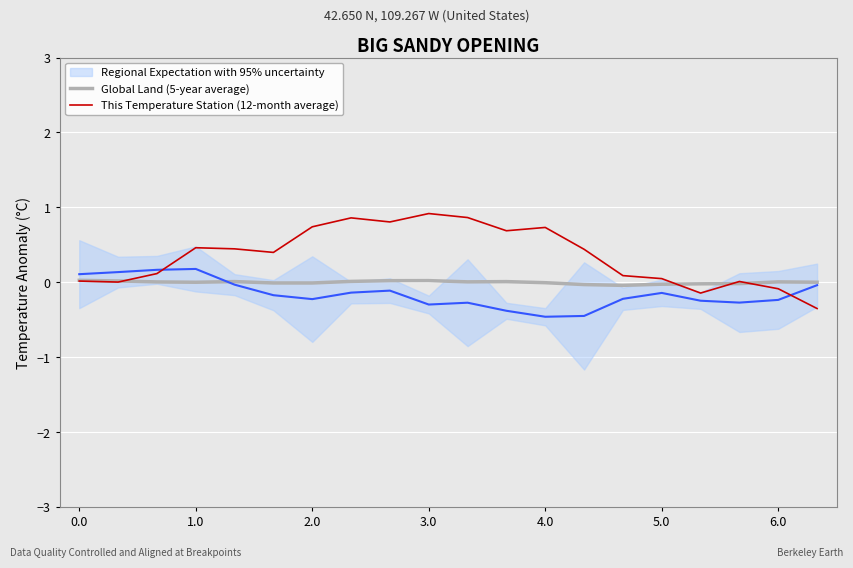

Rank the series by their average value, from lowest to highest.

Global Land (5-year average), This Temperature Station (12-month average)